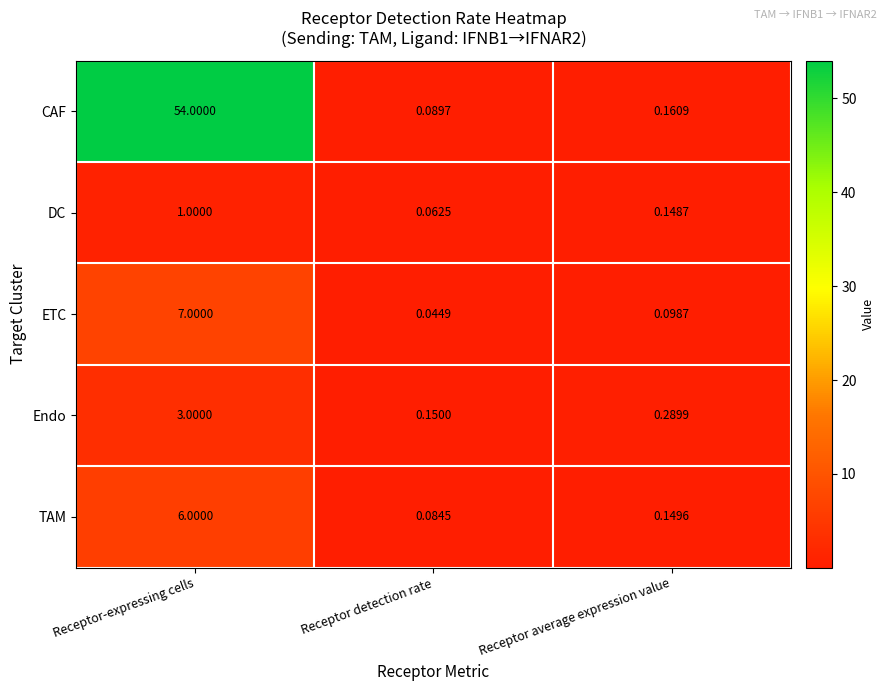

What is the greatest value displayed?

54.0